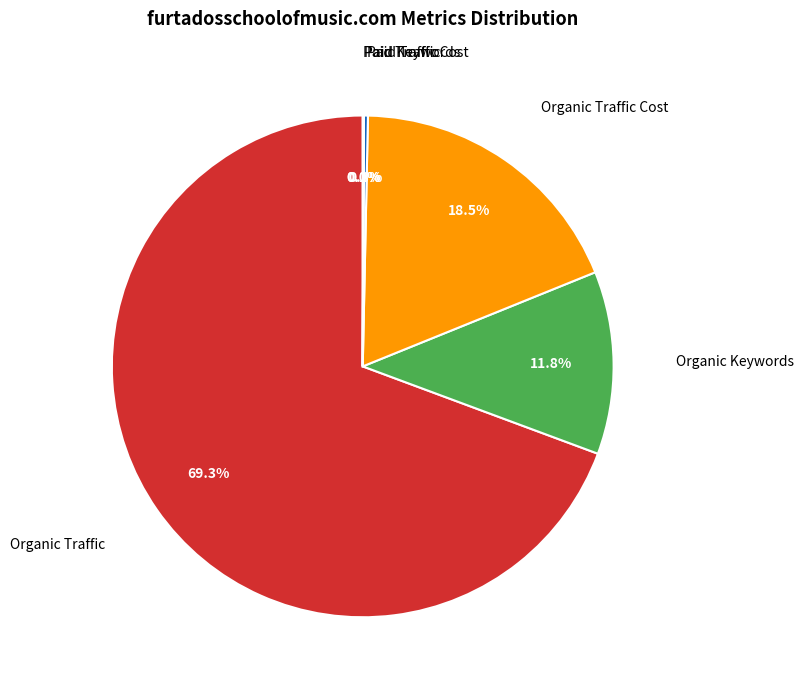

Is there a majority slice in this chart?

Yes